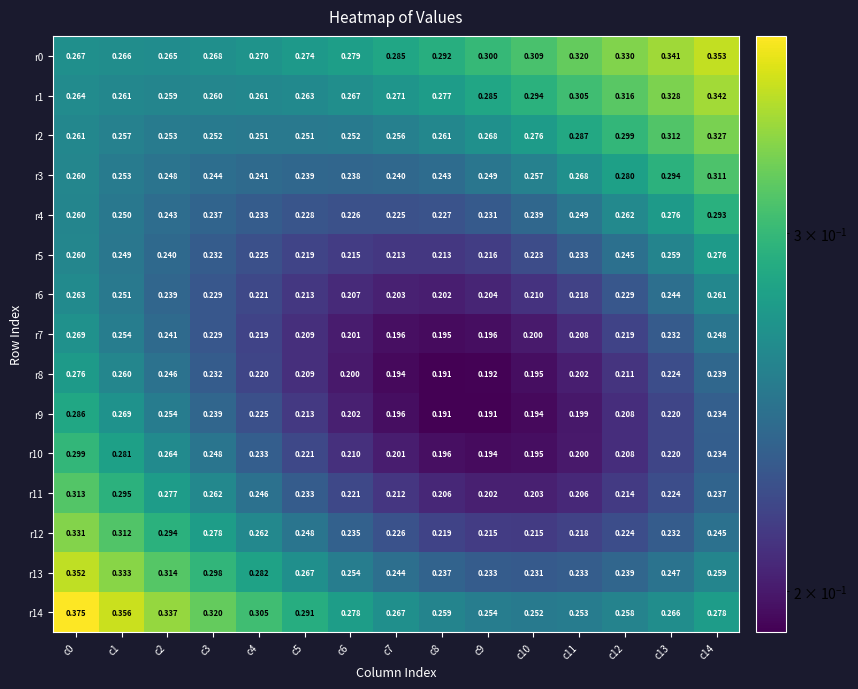

Is the value of r2 at c4 greater than the value of r3 at c14?

No